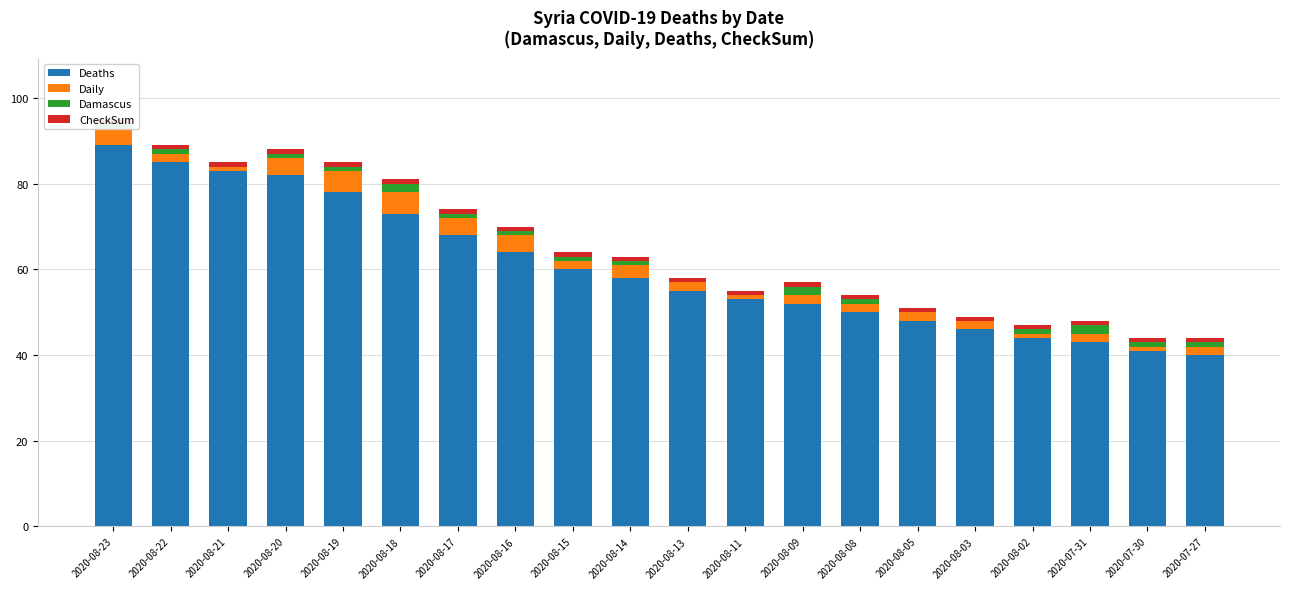

List the series in order of their peak value, highest first.

Deaths, Daily, Damascus, CheckSum